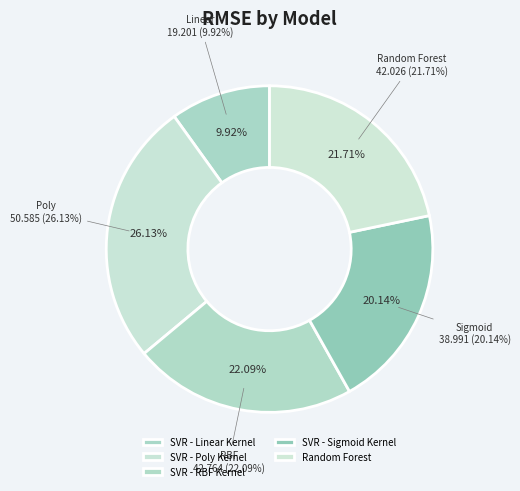

To the nearest percent, what is the average slice percentage?

20%